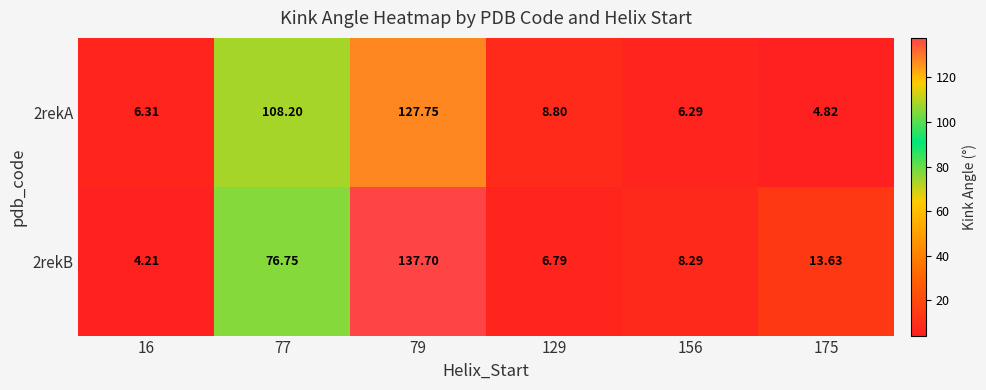

Reading right to left, list all the values displayed in this chart.

2rekA: 175=4.8	156=6.3	129=8.8	79=127.8	77=108.2	16=6.3
2rekB: 175=13.6	156=8.3	129=6.8	79=137.7	77=76.8	16=4.2